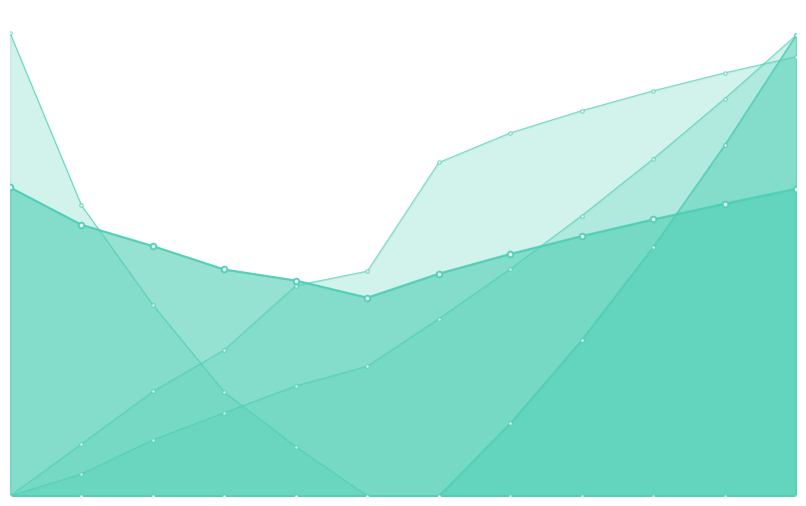

How many distinct data groups are displayed?

6